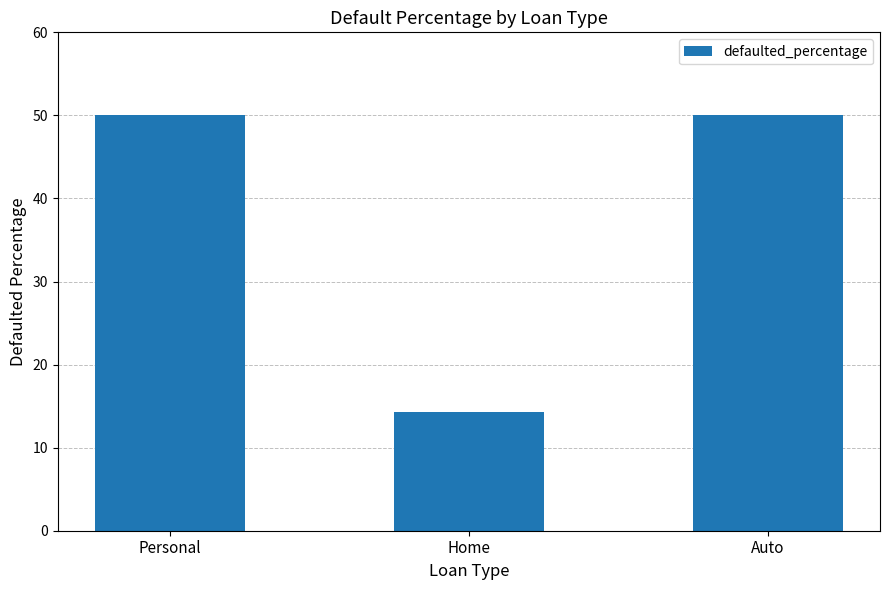

What is the ratio of the value at Home to the value at Personal?

0.3